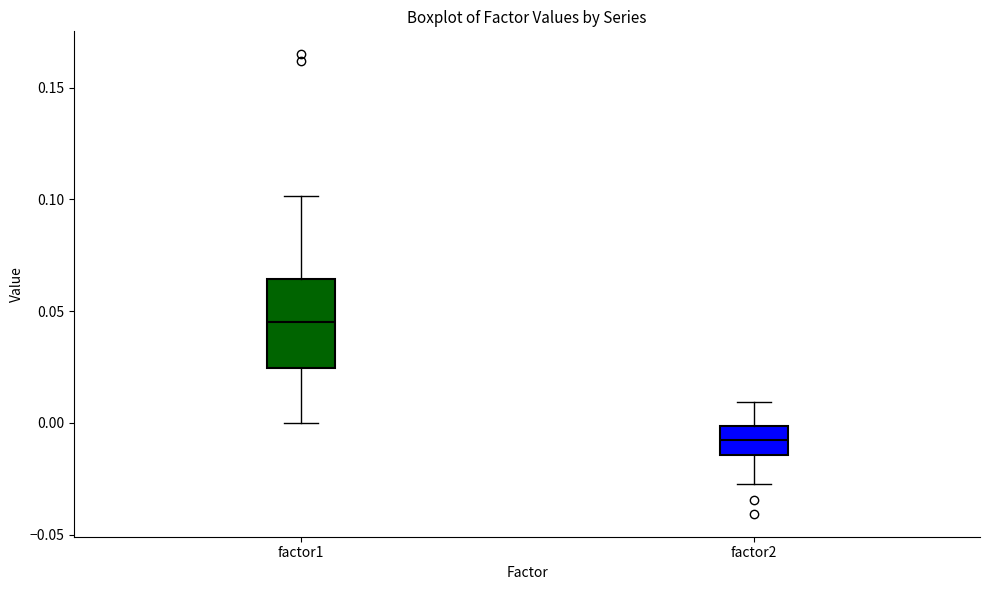

Reading left to right, transcribe this box plot: for each box, give where its median line is, the range the box spans, and where its two whiskers end, as read against the y-axis. The values are not printed on the chart, so give them approximately, as read against the axis.

factor1: median 0.045, box 0.025 to 0.065, whiskers 0.000 to 0.100
factor2: median -0.010, box -0.015 to 0.000, whiskers -0.025 to 0.010